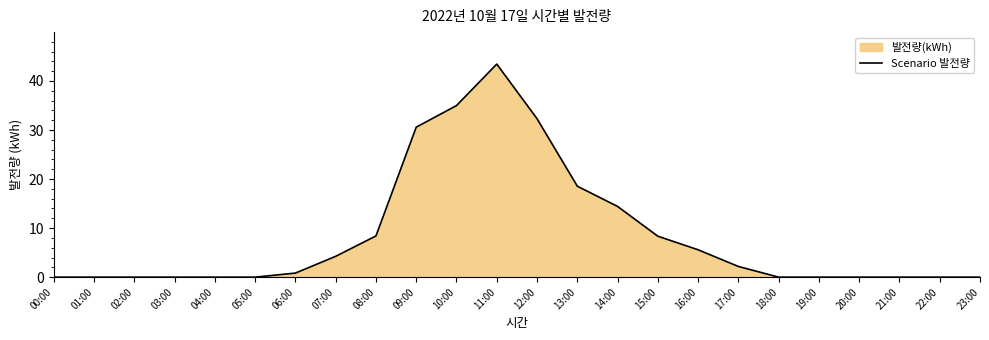

Does the chart display data point markers on the line(s)?

No